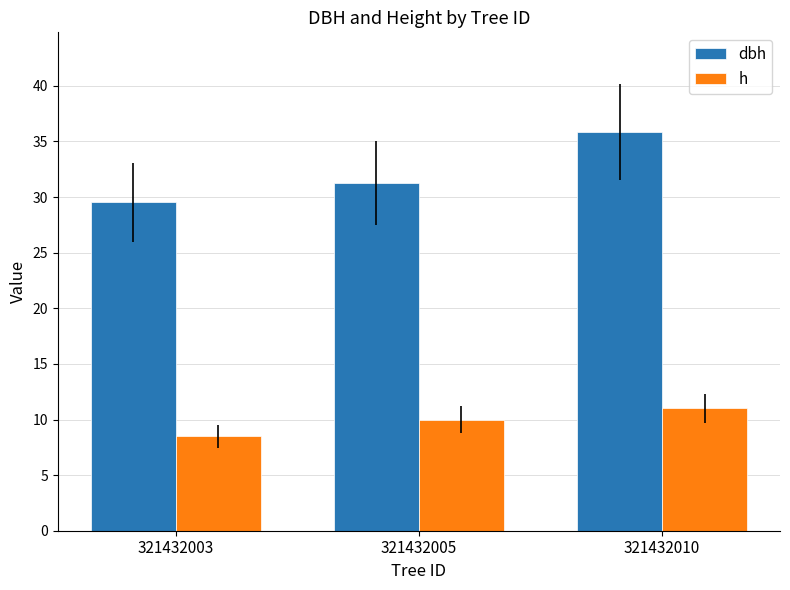

Count the h values in the range 8 to 11.

3